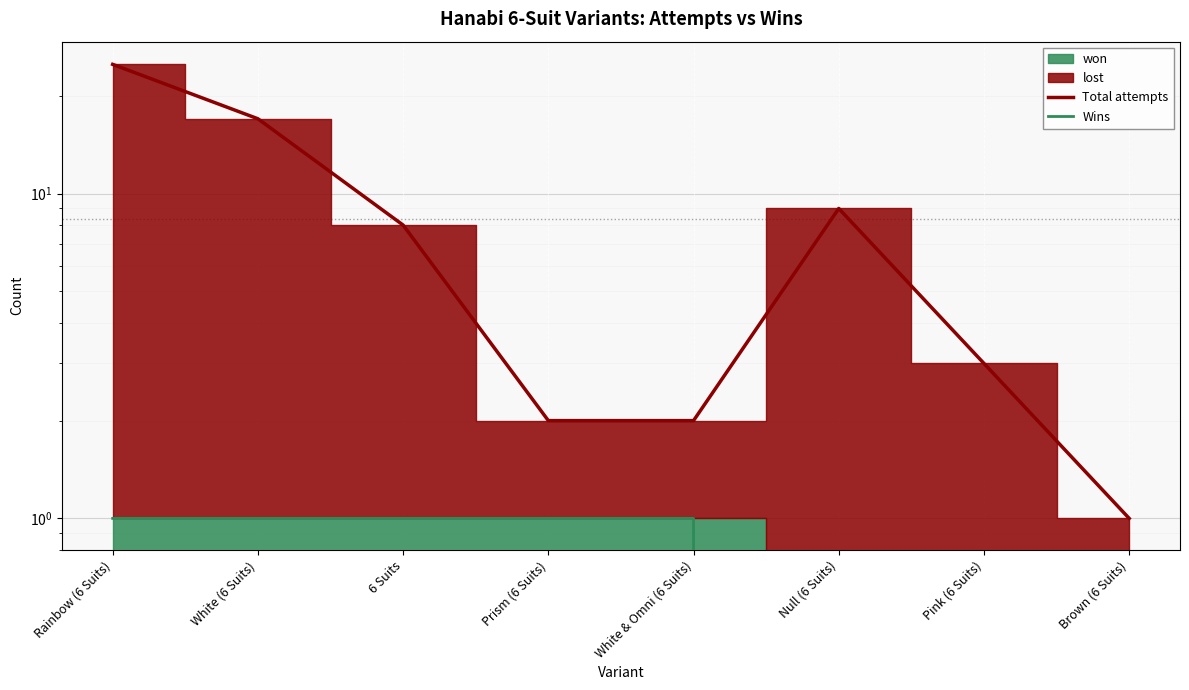

At how many categories does at least one series exceed 0?

8